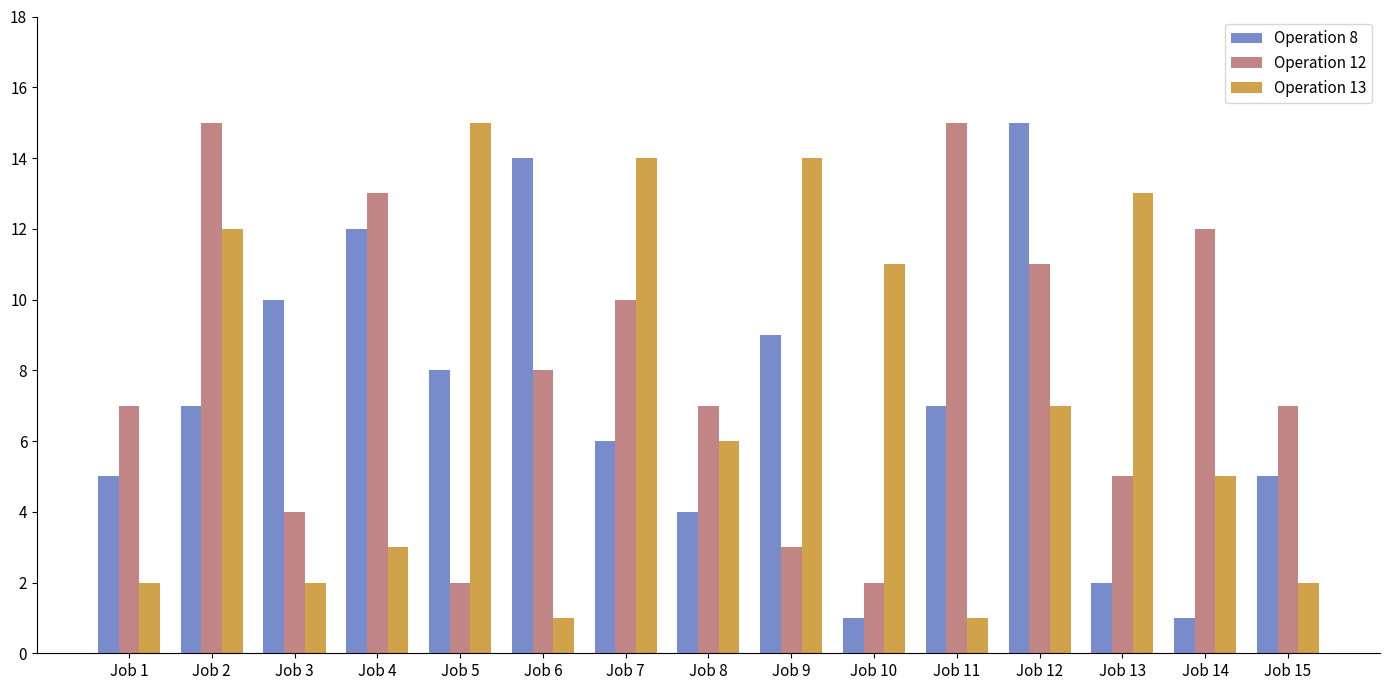

What is the maximum value shown in the chart?

15